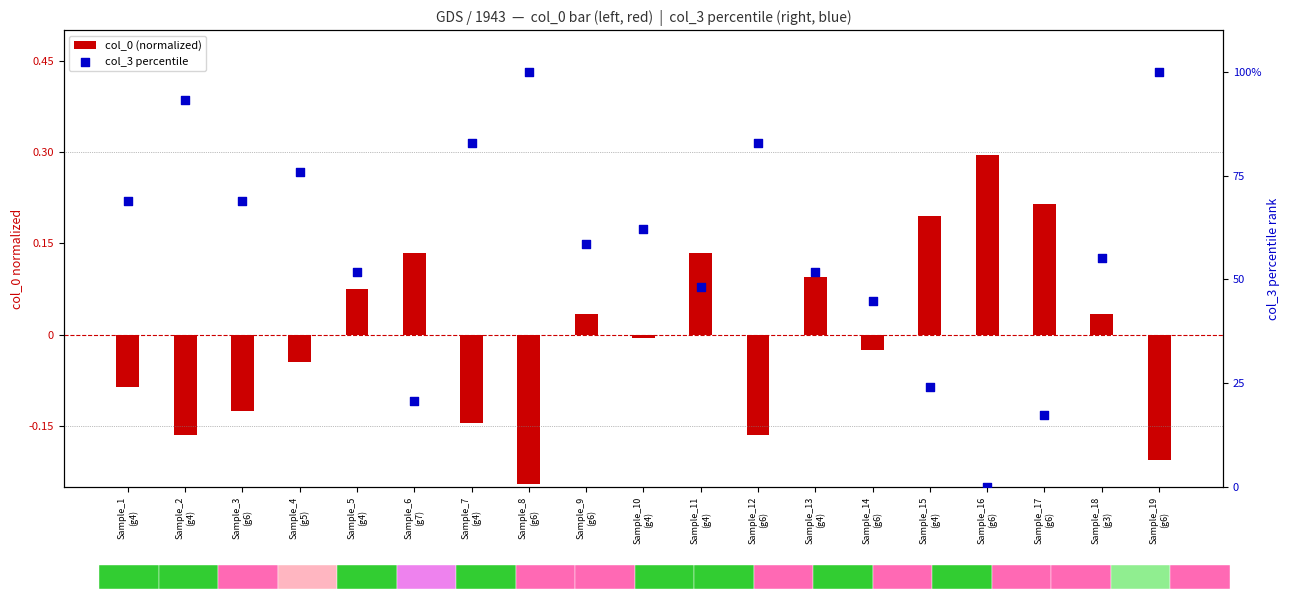

At which category is the sum across all series the highest?

Sample_19
(g6)